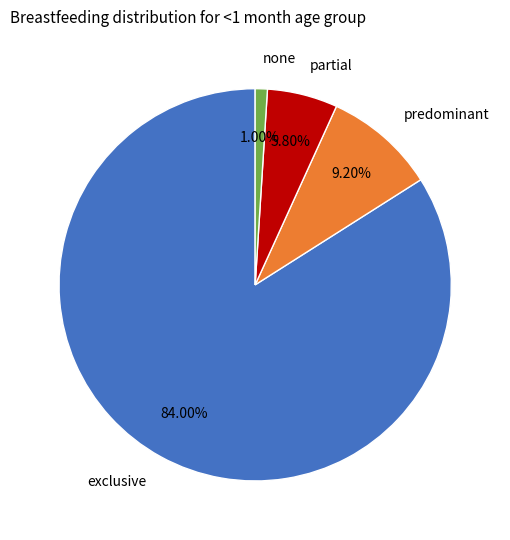

Does exclusive represent more than half of the total?

Yes